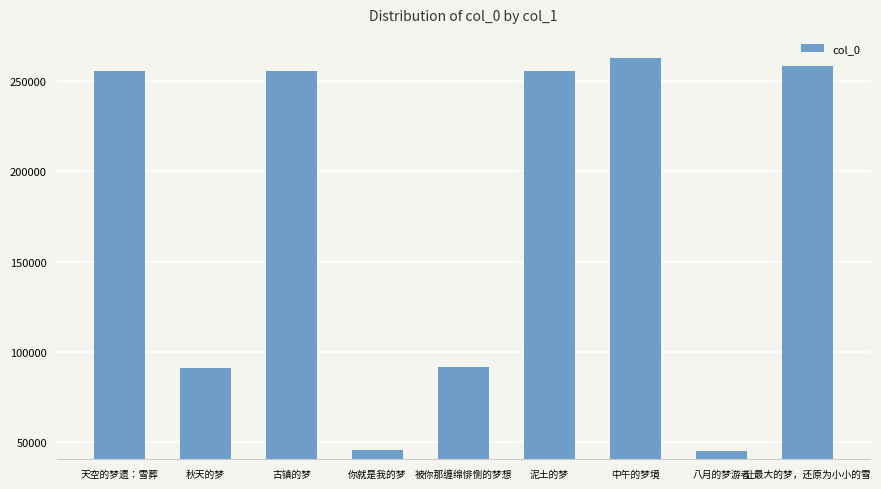

What is the smallest value displayed?

45151